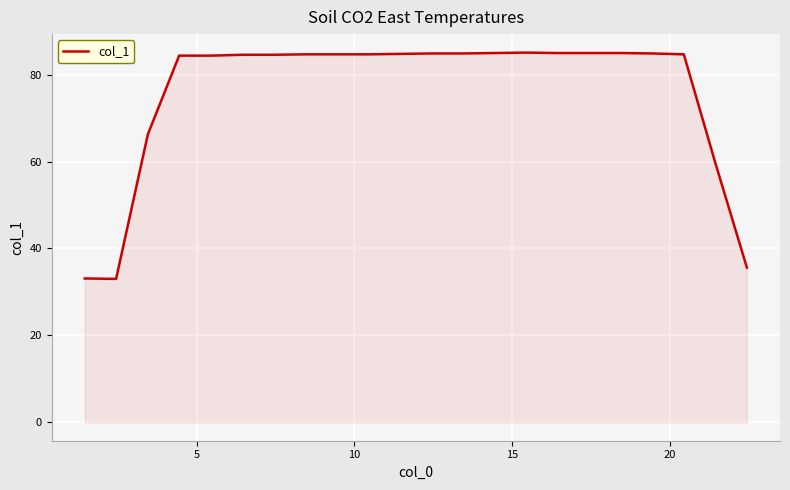

What is the minimum value shown in the chart?

33.0